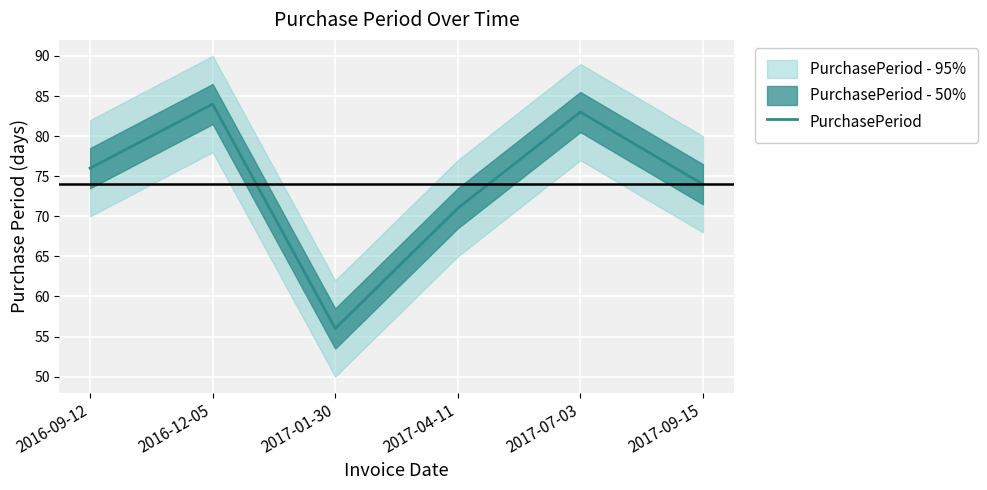

Reading left to right, transcribe all the data shown in this chart.

2016-09-12=76	2016-12-05=84	2017-01-30=56	2017-04-11=71	2017-07-03=83	2017-09-15=74